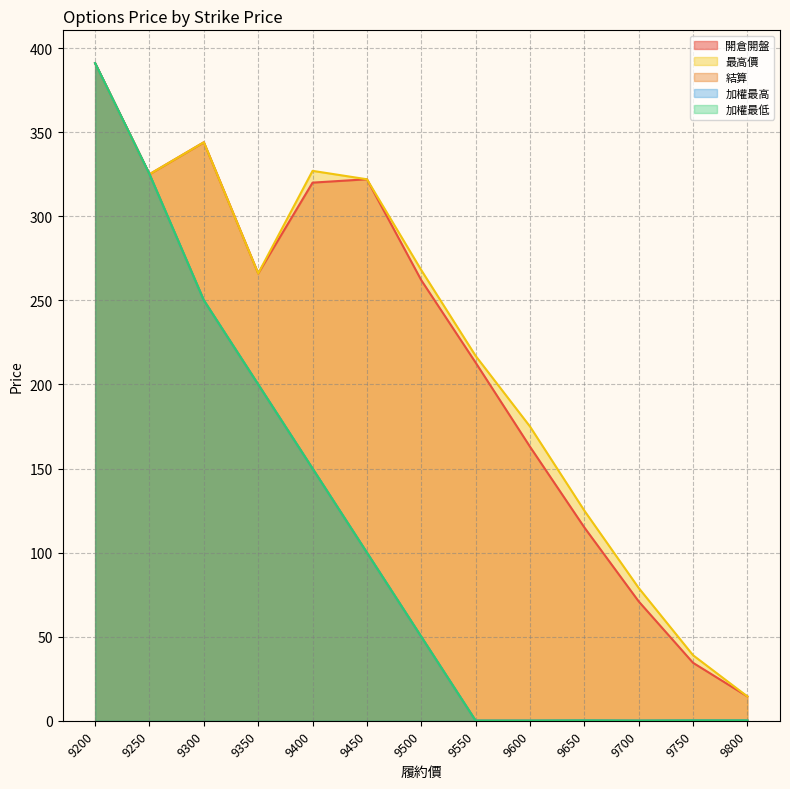

How many interior local valleys does the 加權最低 series have?

1